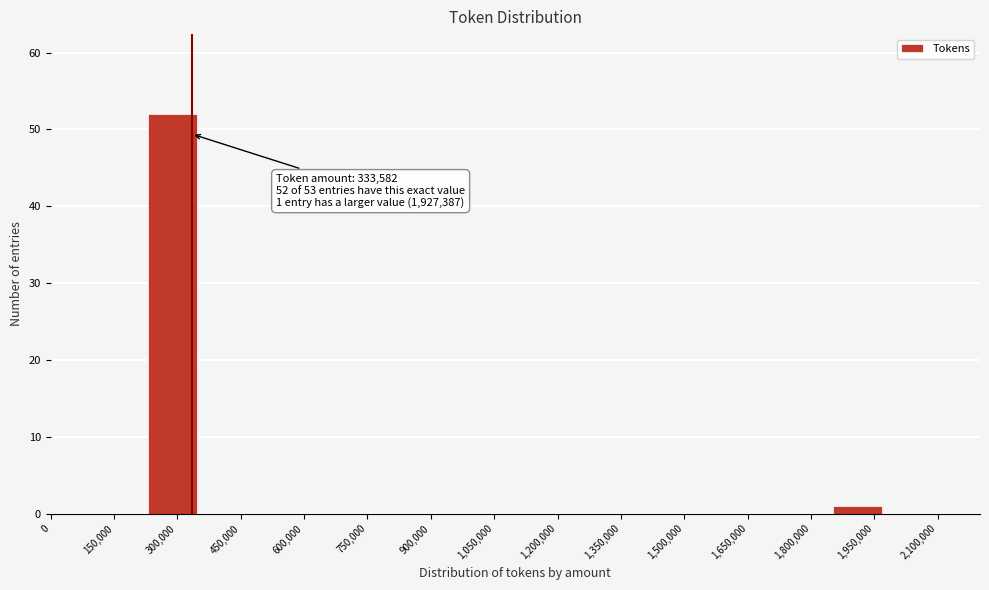

Which range on the x-axis has the tallest bar?

240000 to 340000